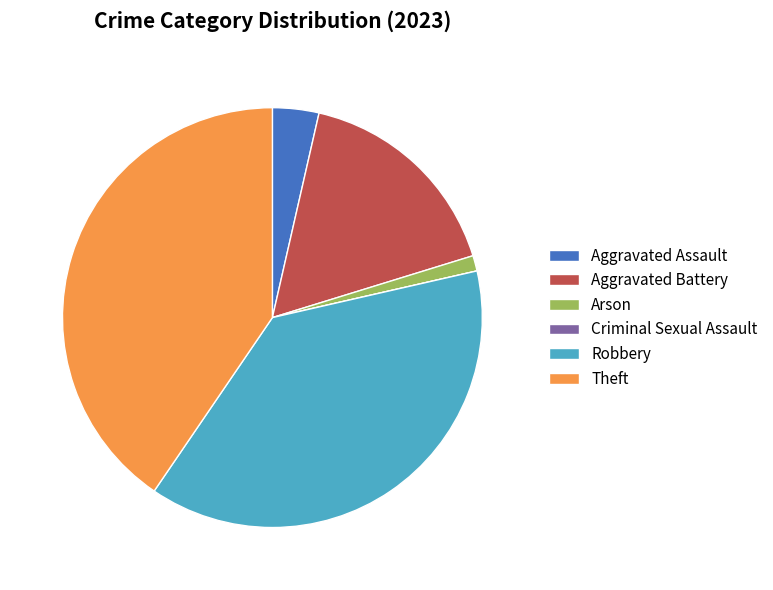

Combined, do Aggravated Battery and Theft account for over 50%?

Yes